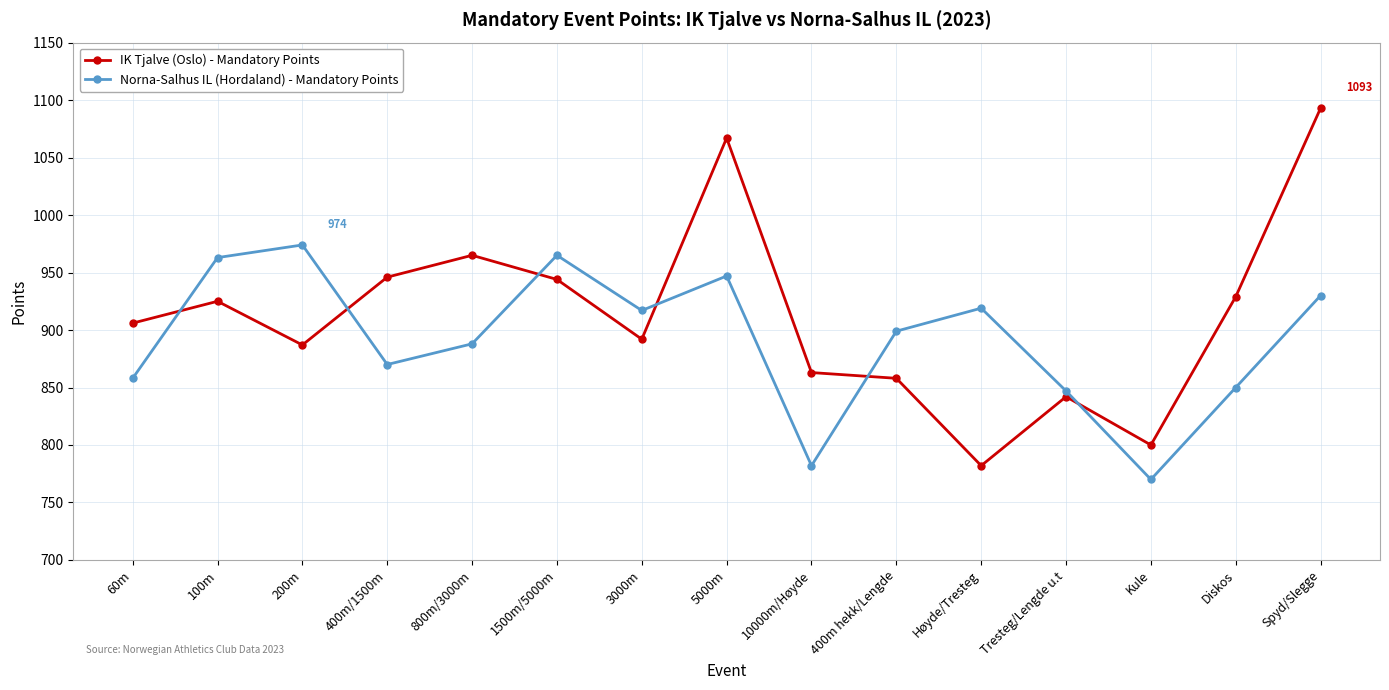

What is the lowest value of the IK Tjalve (Oslo) - Mandatory Points series?

782